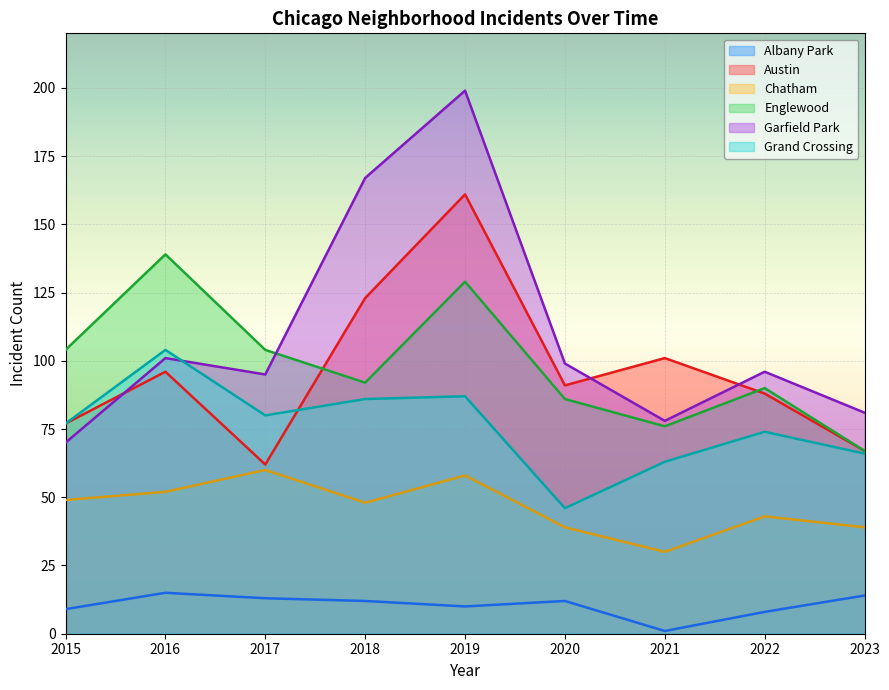

True or false: Grand Crossing has more than 2 points higher than both neighbors.

True